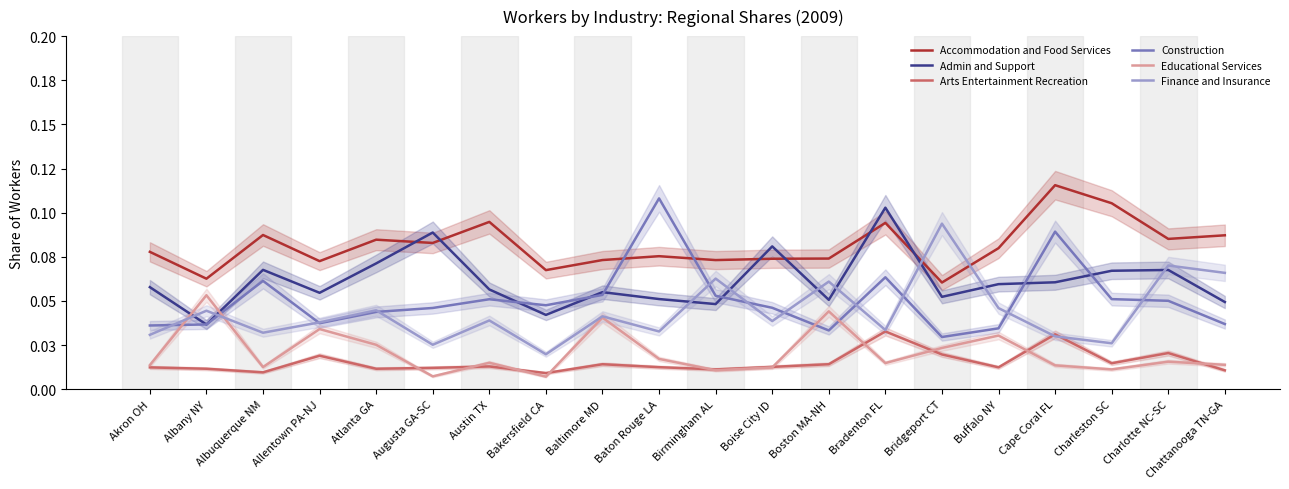

Is it true that Accommodation and Food Services equals 0.1 at Augusta GA-SC?

True